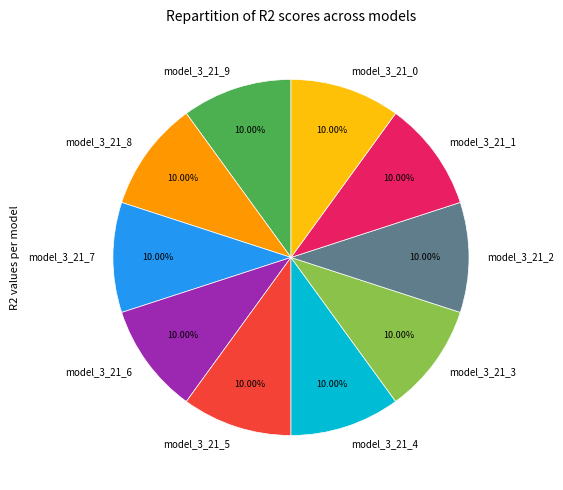

Does any single category account for the majority?

No